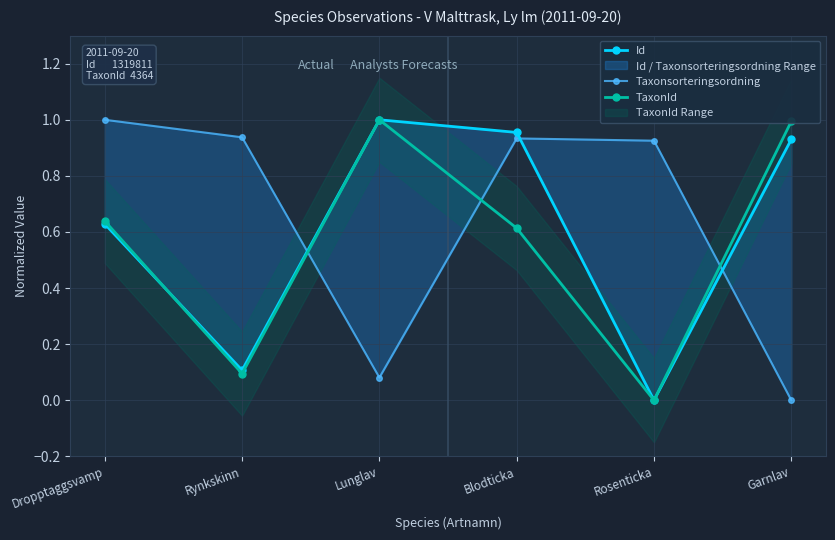

What are all the series names shown in the legend?

Id, Taxonsorteringsordning, TaxonId